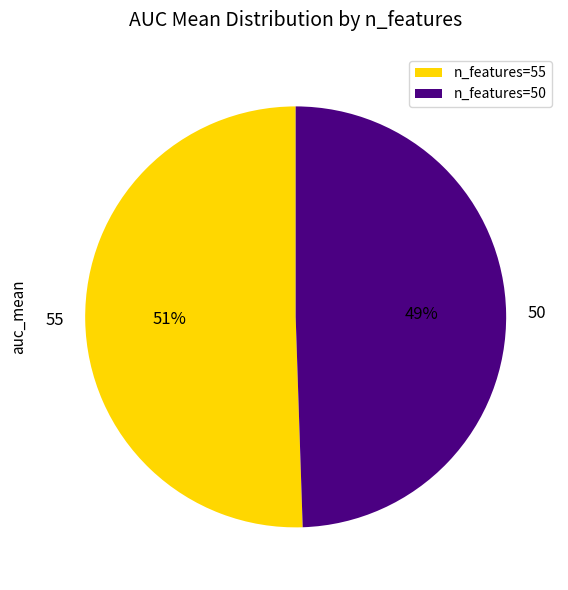

To the nearest percent, what is the combined percentage of 55 and 50?

100%